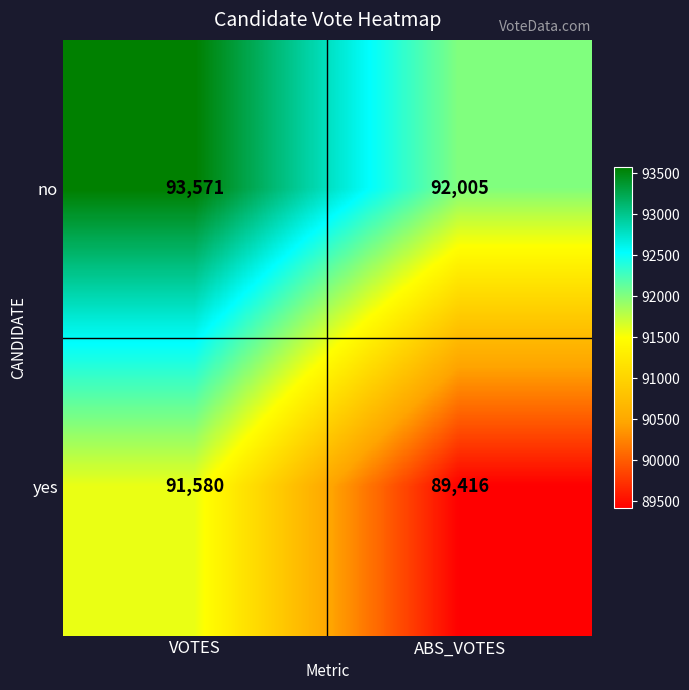

What is the average value of the no series?

92788